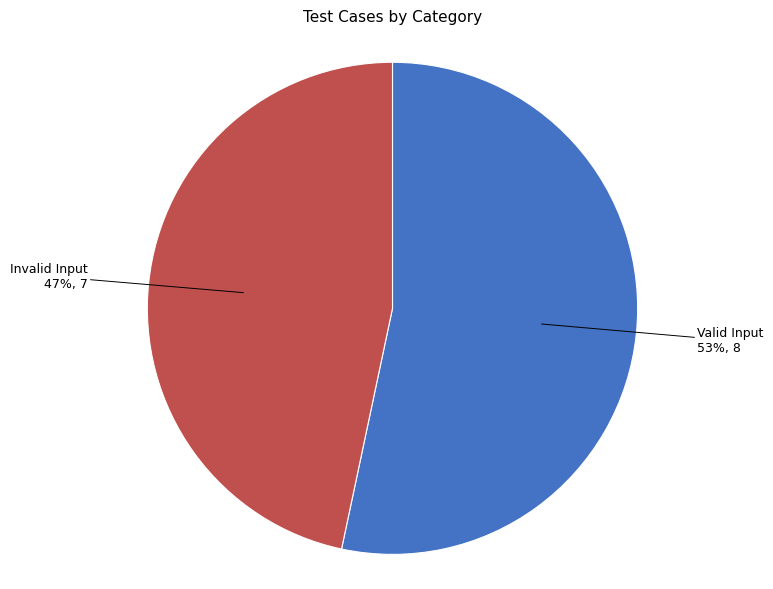

Does any single category account for the majority?

Yes